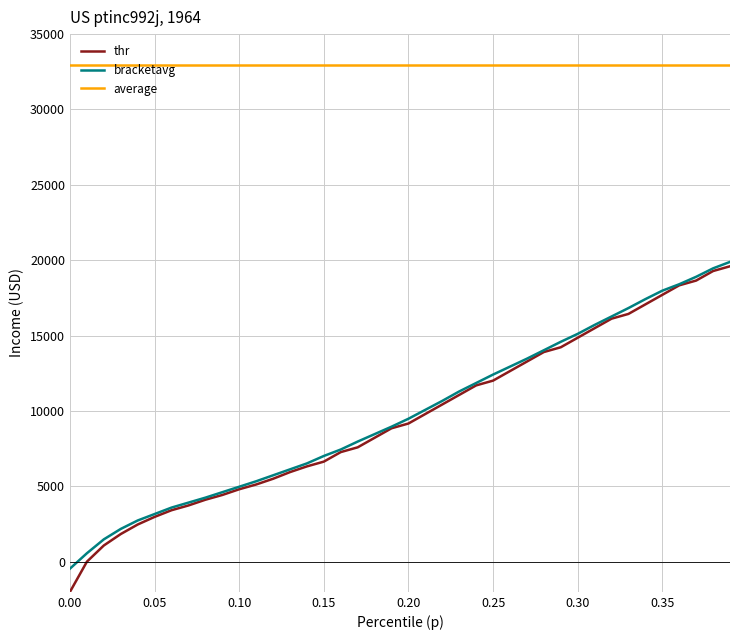

Which series has the largest total across all categories?

average